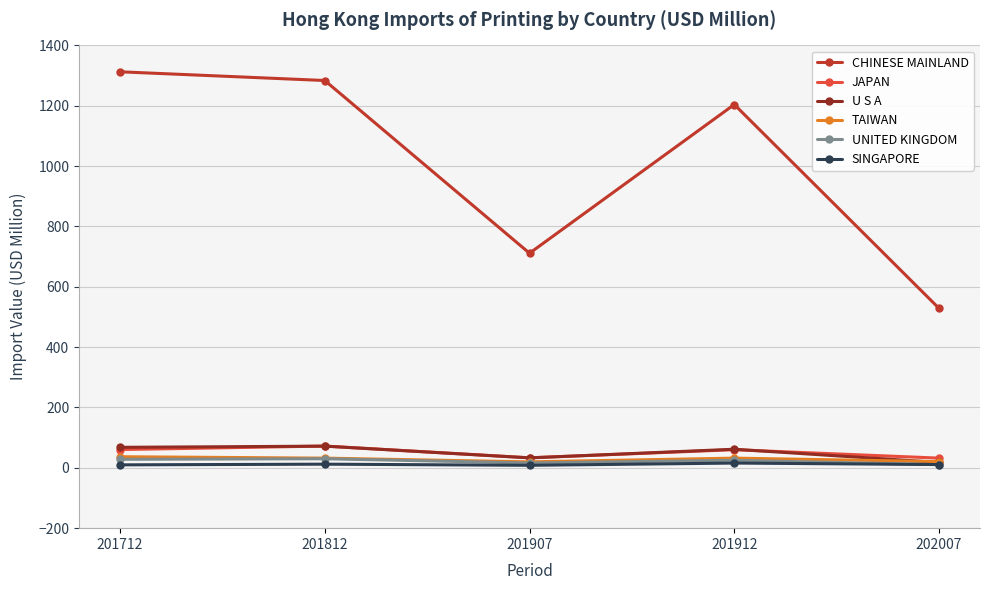

The TAIWAN series shows 20.7 at 202007. True or false?

True